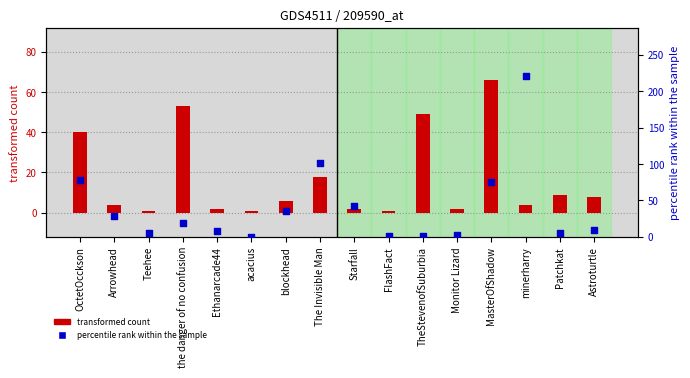

Is the value of transformed count at OctetOcckson greater than the value of percentile rank within the sample at acacius?

Yes